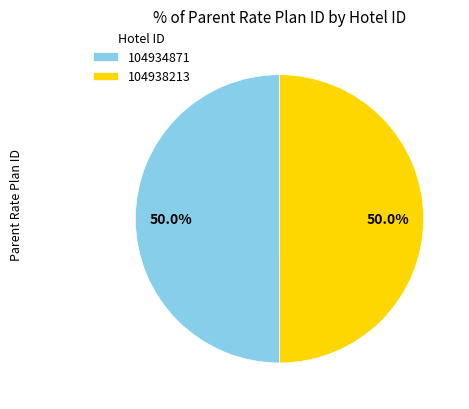

What percentage is NOT represented by 104938213?

50.0%